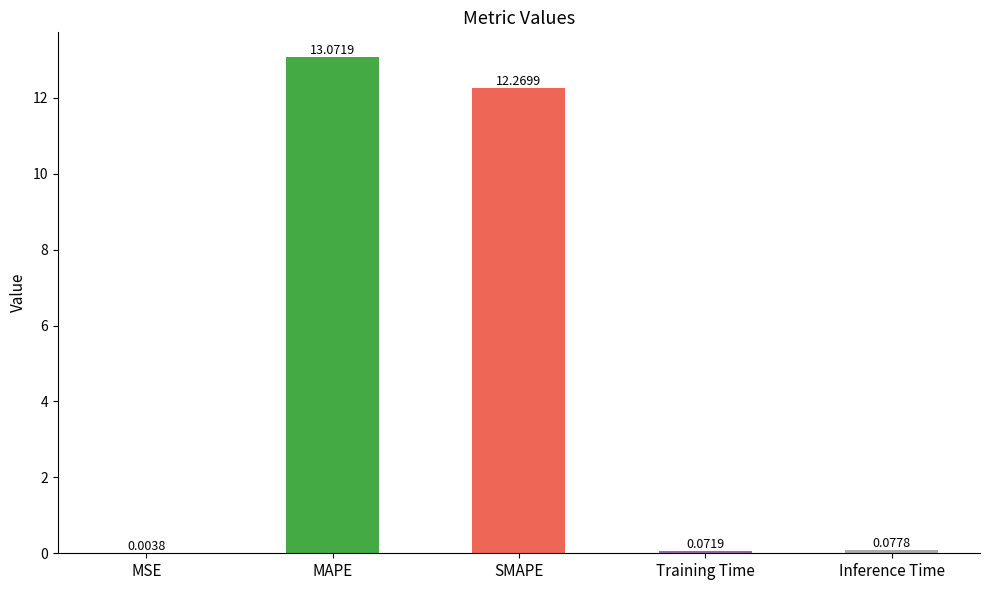

Where is the data nearest to the value 6?

Inference Time